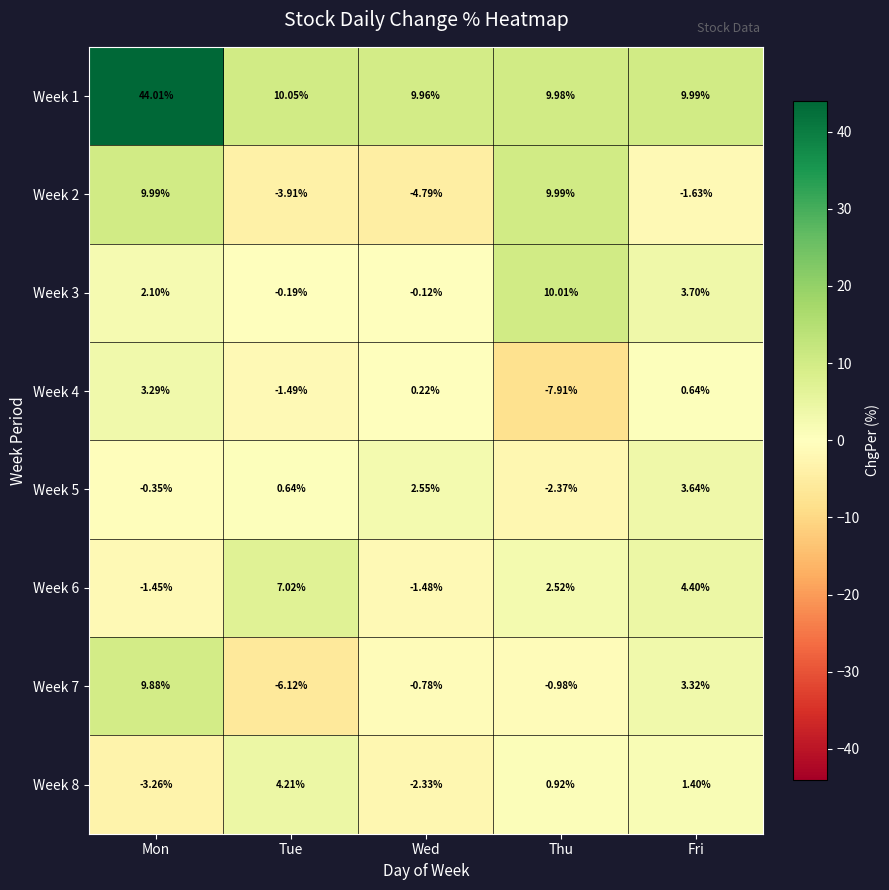

At which category is the sum across all series the highest?

Mon